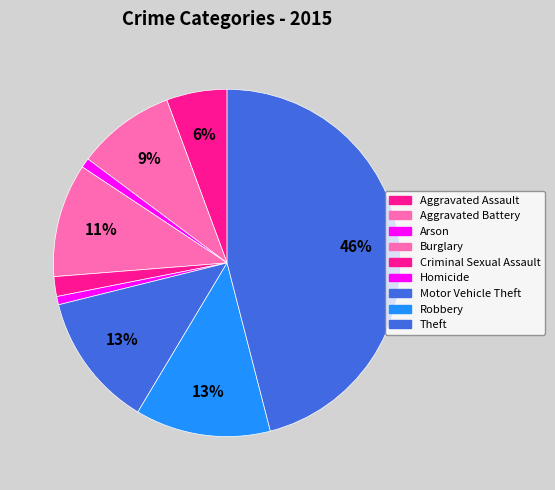

Rank the categories by value from lowest to highest.

Homicide, Arson, Criminal Sexual Assault, Aggravated Assault, Aggravated Battery, Burglary, Motor Vehicle Theft, Robbery, Theft